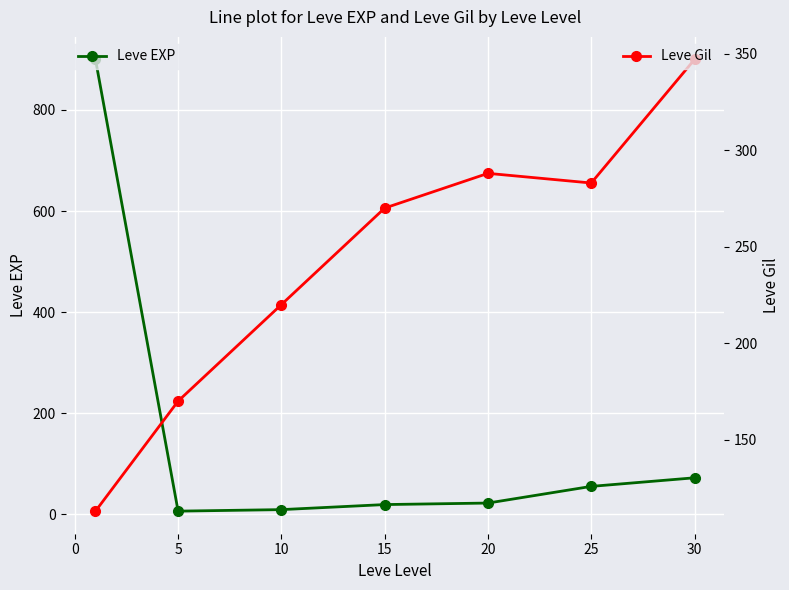

Which series has the largest range (max minus min)?

Leve EXP